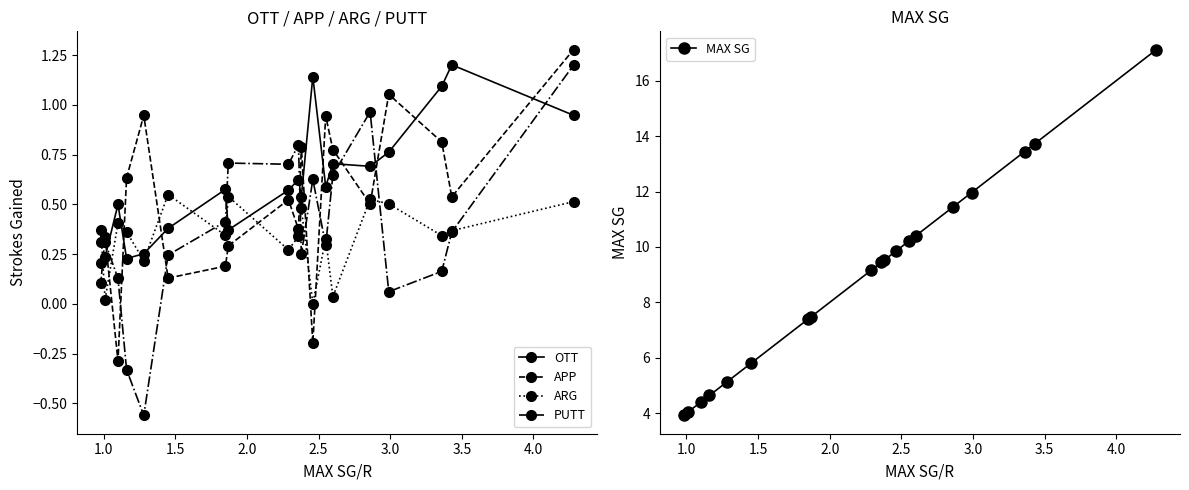

True or false: ARG and APP cross at least once.

True